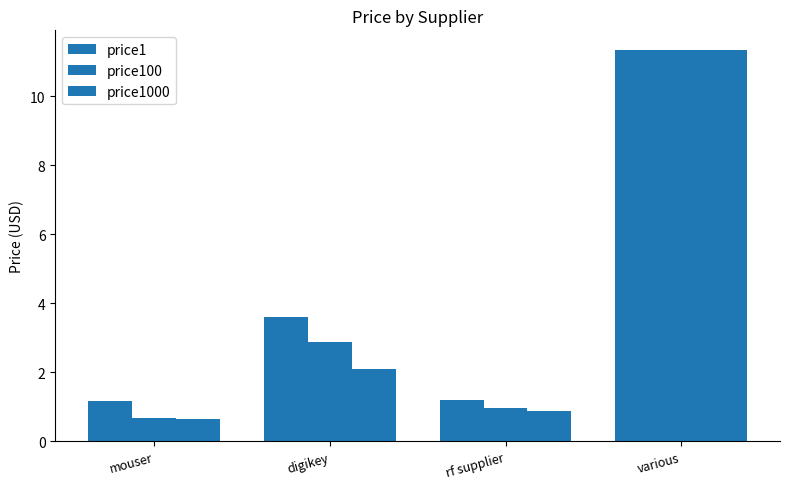

At which label does price1000 reach its peak?

various